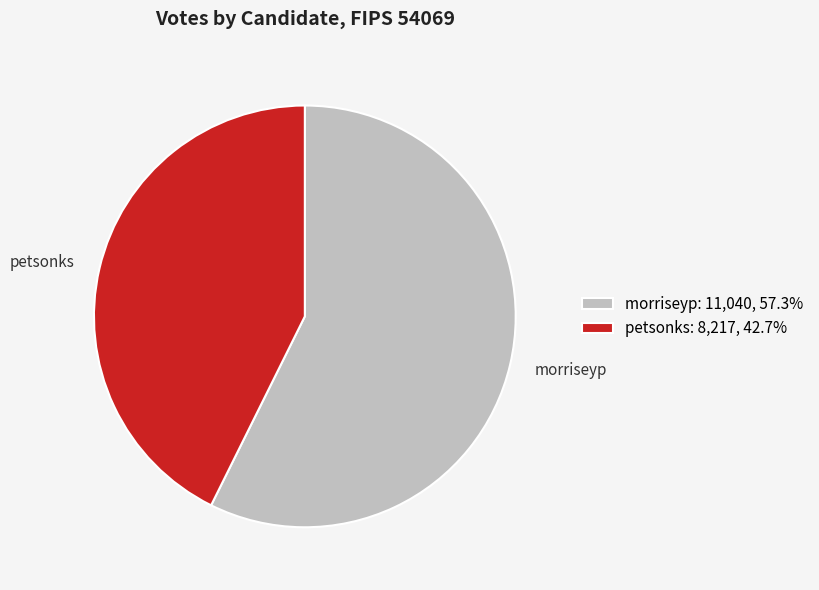

Rank the categories by value from lowest to highest.

petsonks, morriseyp